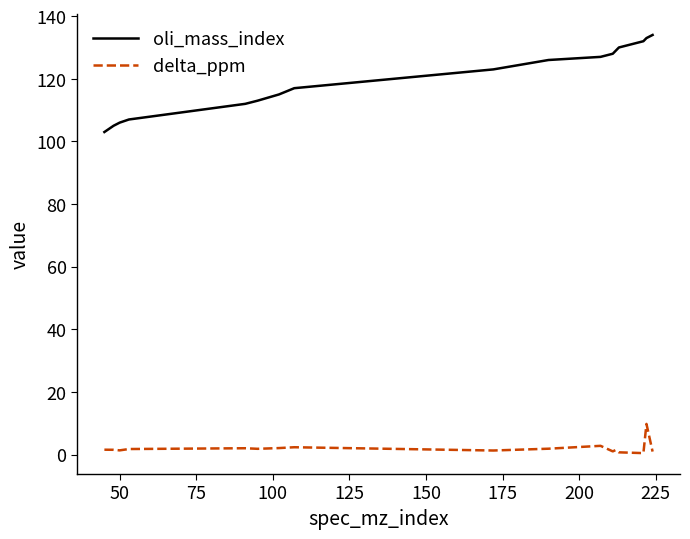

Is this an area chart (filled region under the line)?

No